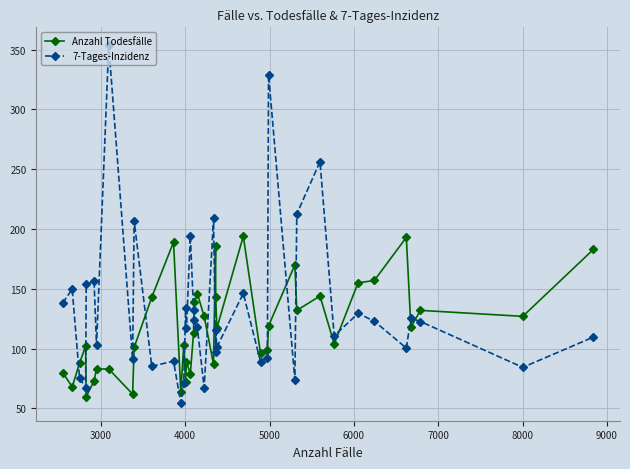

True or false: Anzahl Todesfälle and 7-Tages-Inzidenz cross at least once.

True